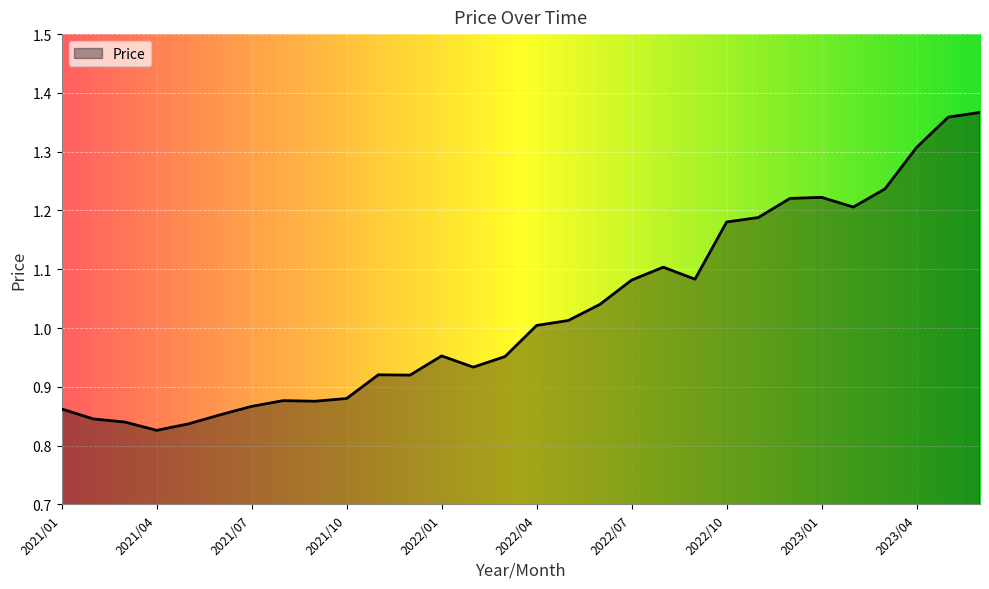

What is the difference between the maximum and minimum values?

0.5